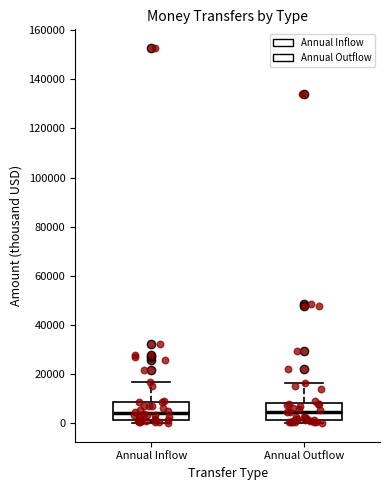

Reading left to right, read every box against the y-axis: the position of its median line, the range the box covers, and the ends of its whiskers. The values are not printed on the chart, so give them approximately, as read against the axis.

Annual Inflow: median 4000, box 2000 to 8000, whiskers 0 to 16000
Annual Outflow: median 4000, box 2000 to 8000, whiskers 0 to 16000